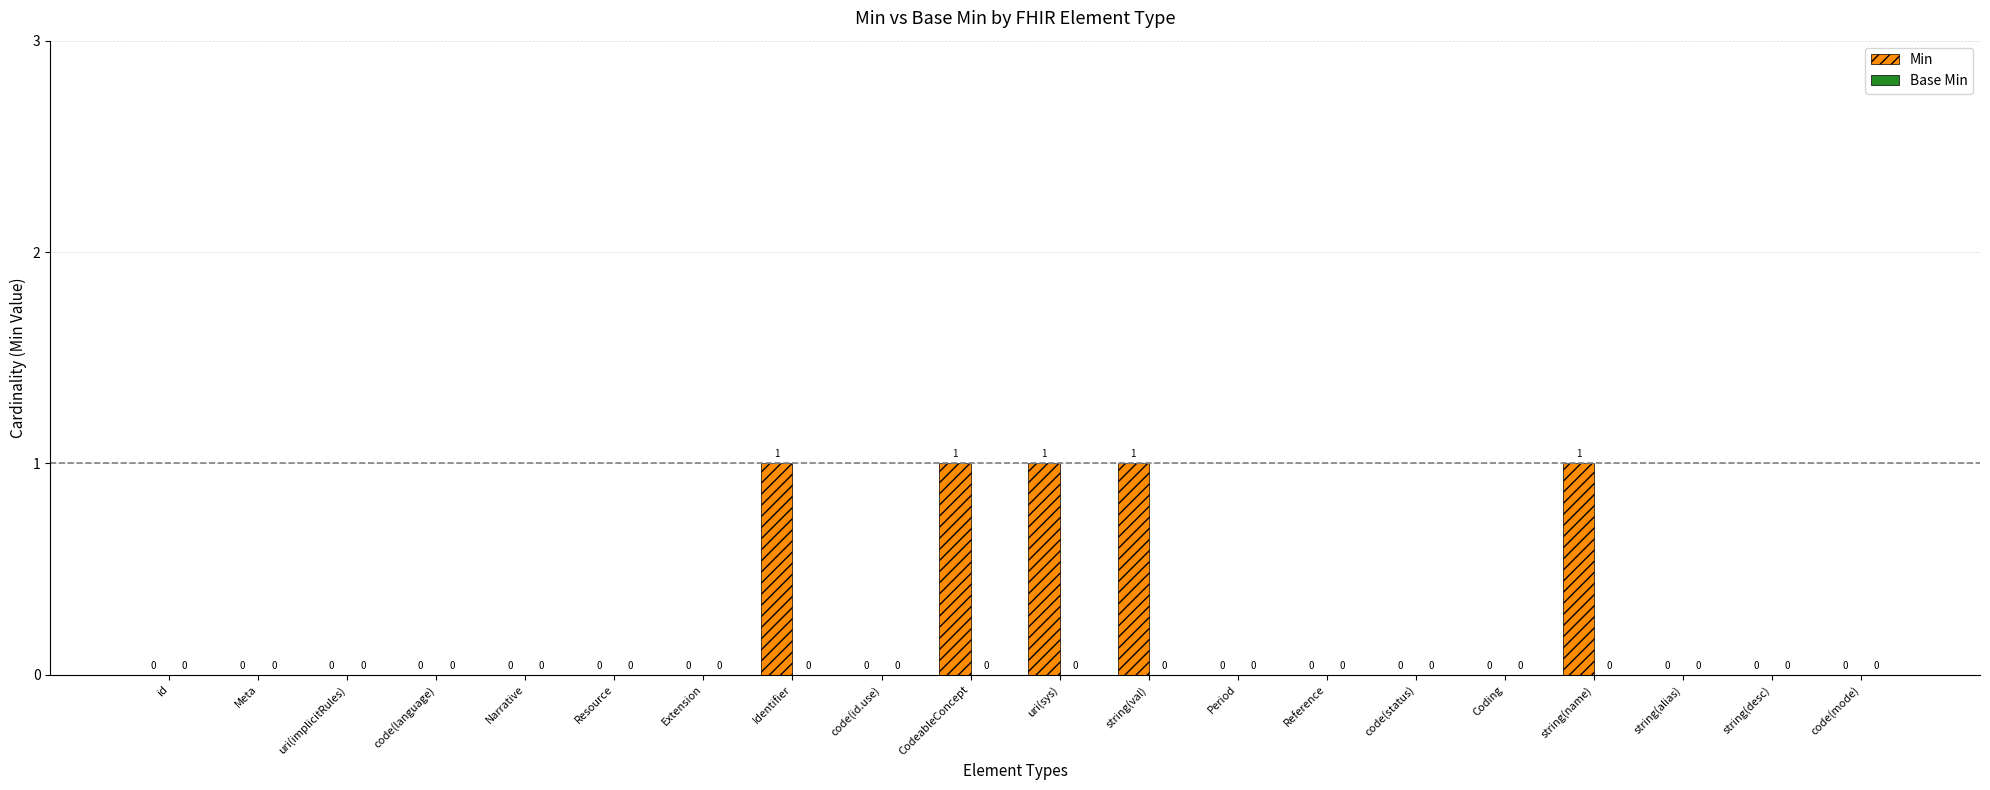

What is the sum of all values?

5